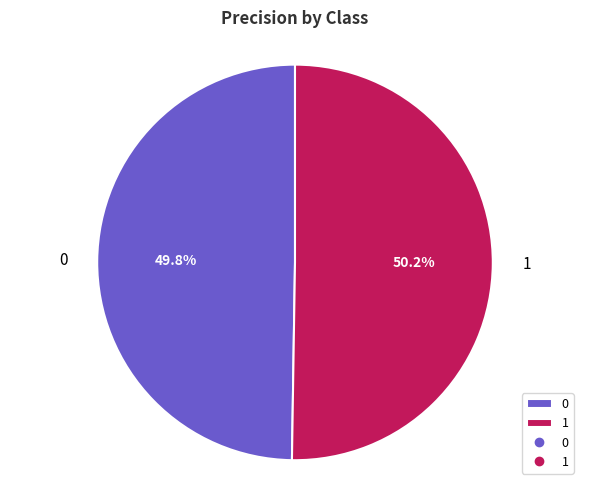

Is there any slice that represents more than half of the pie?

Yes